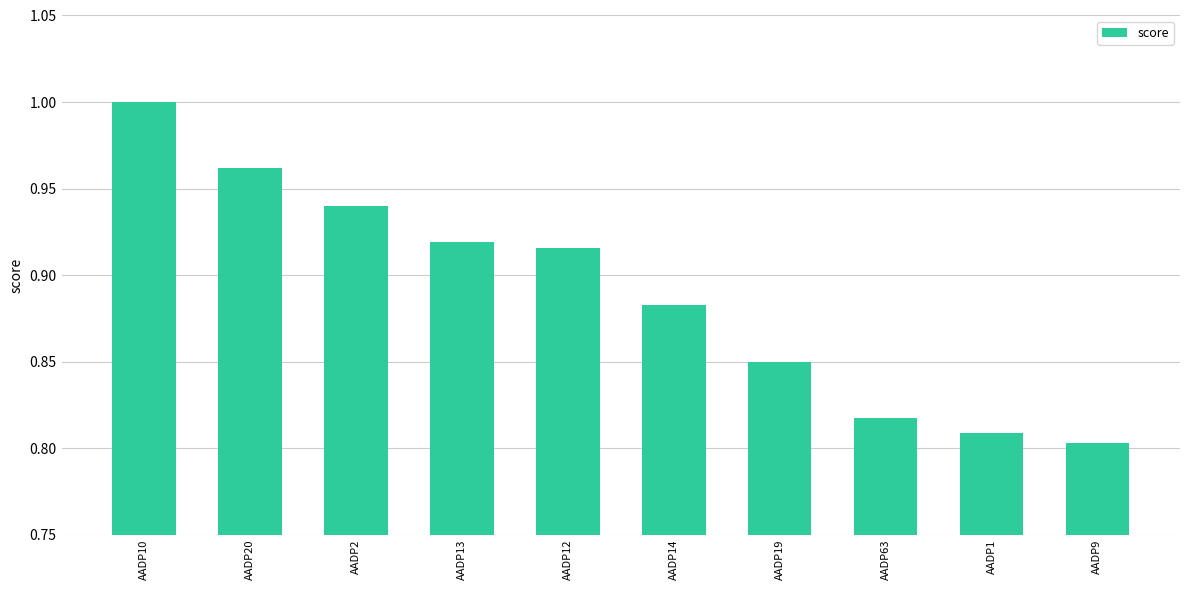

Between AADP9 and AADP2, which is larger?

AADP2